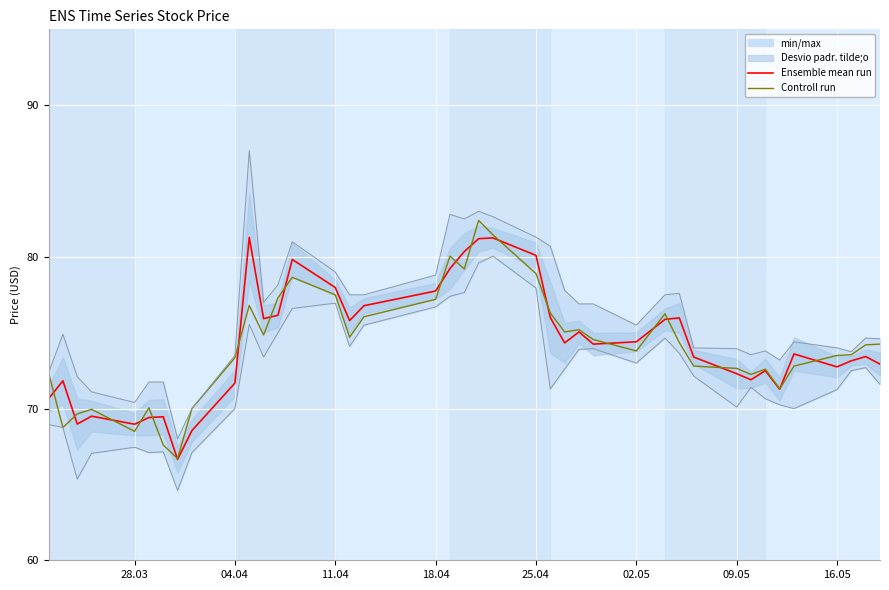

What is the highest value of the Controll run series?

82.4